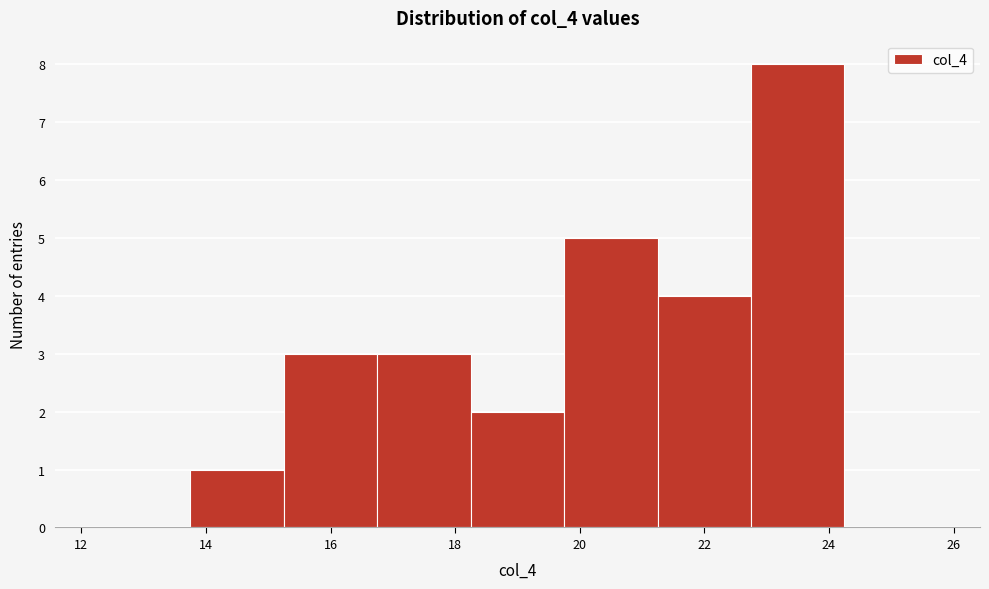

Which range on the x-axis has the tallest bar?

22.75 to 24.25